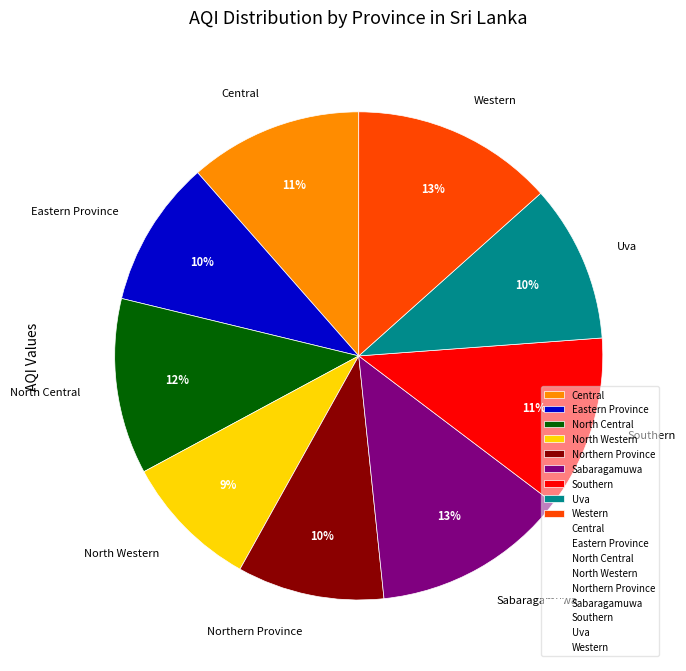

Is it true that Northern Province is 1% of the pie?

False